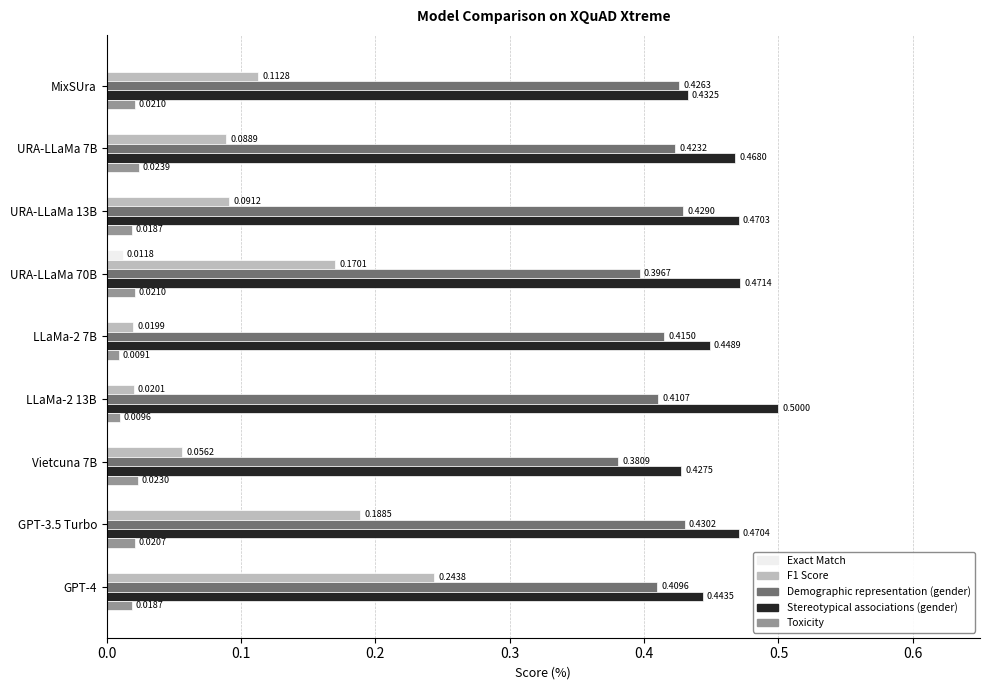

Which series has the largest total across all categories?

Stereotypical associations (gender)